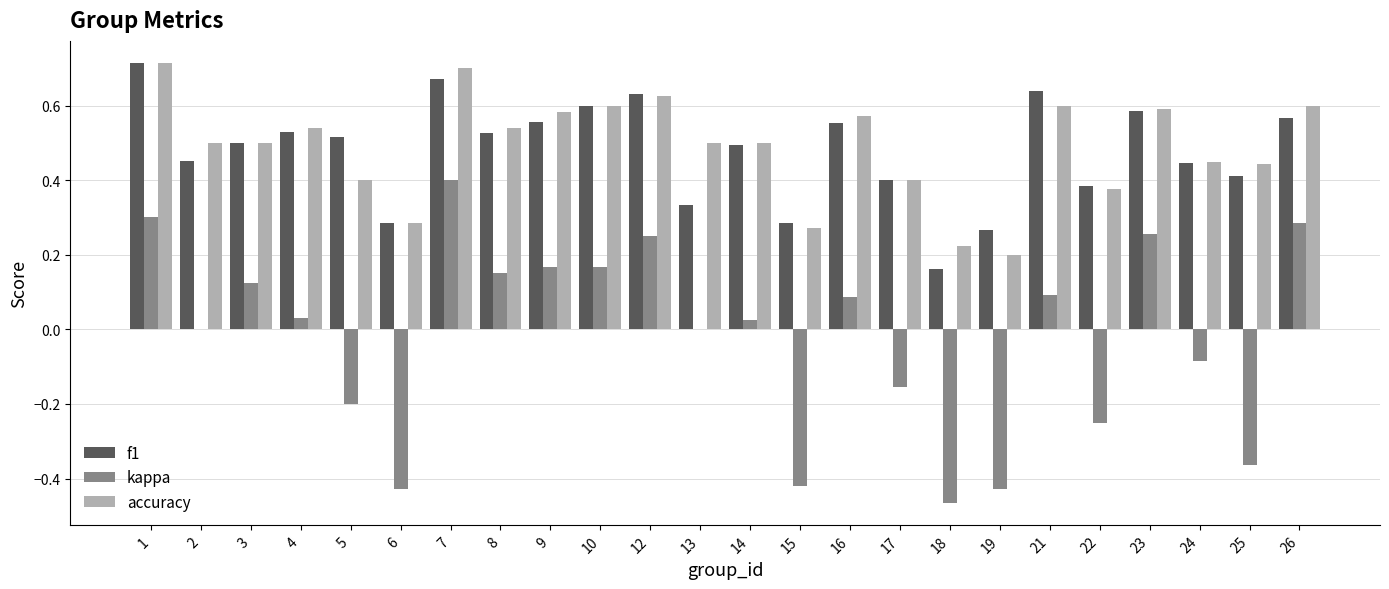

Which series changed the most between 16 and 18?

kappa